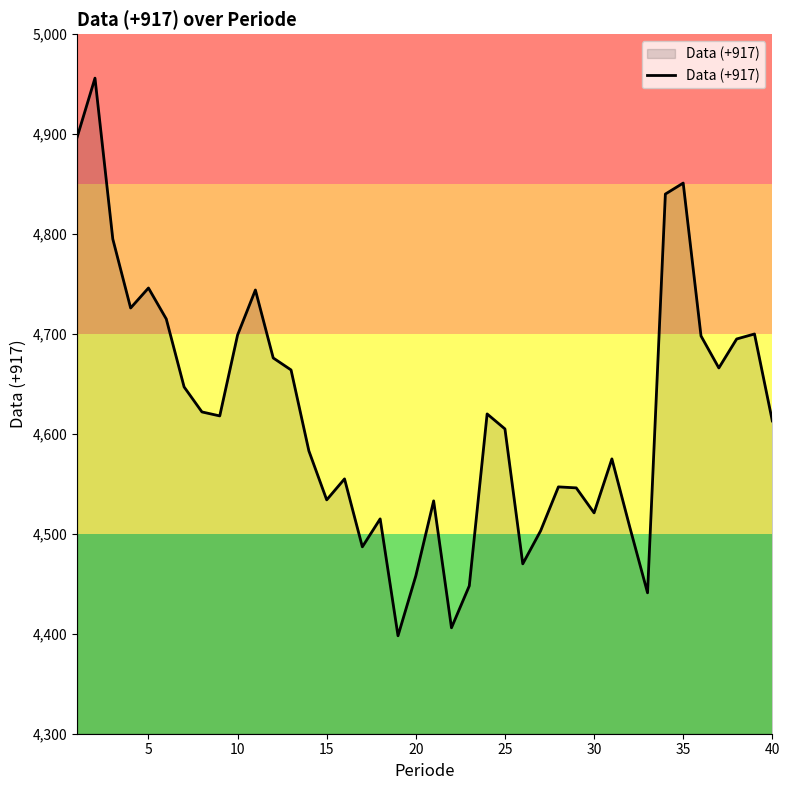

What is the greatest value displayed?

4956